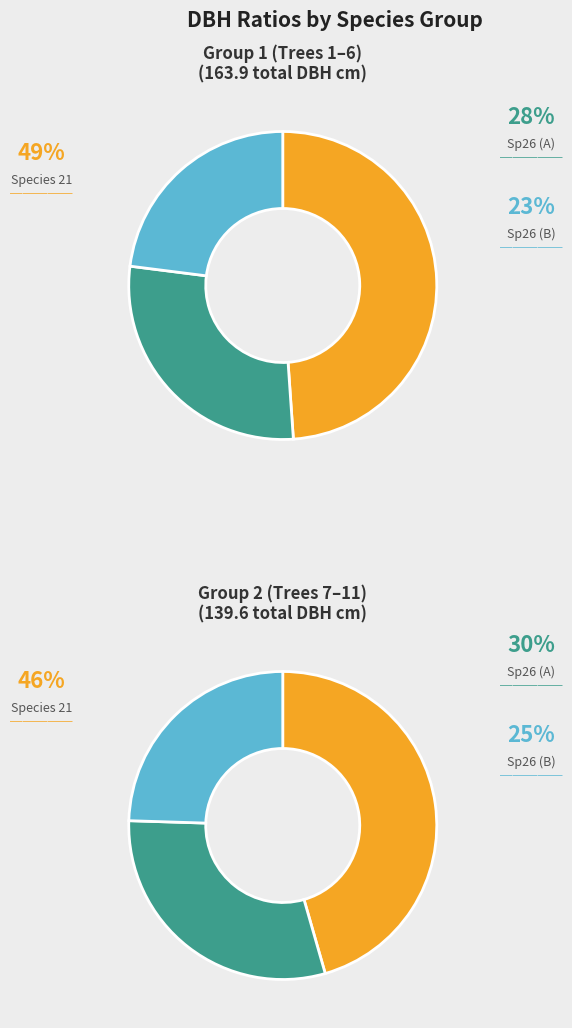

Is 241579003 the majority of the pie?

No